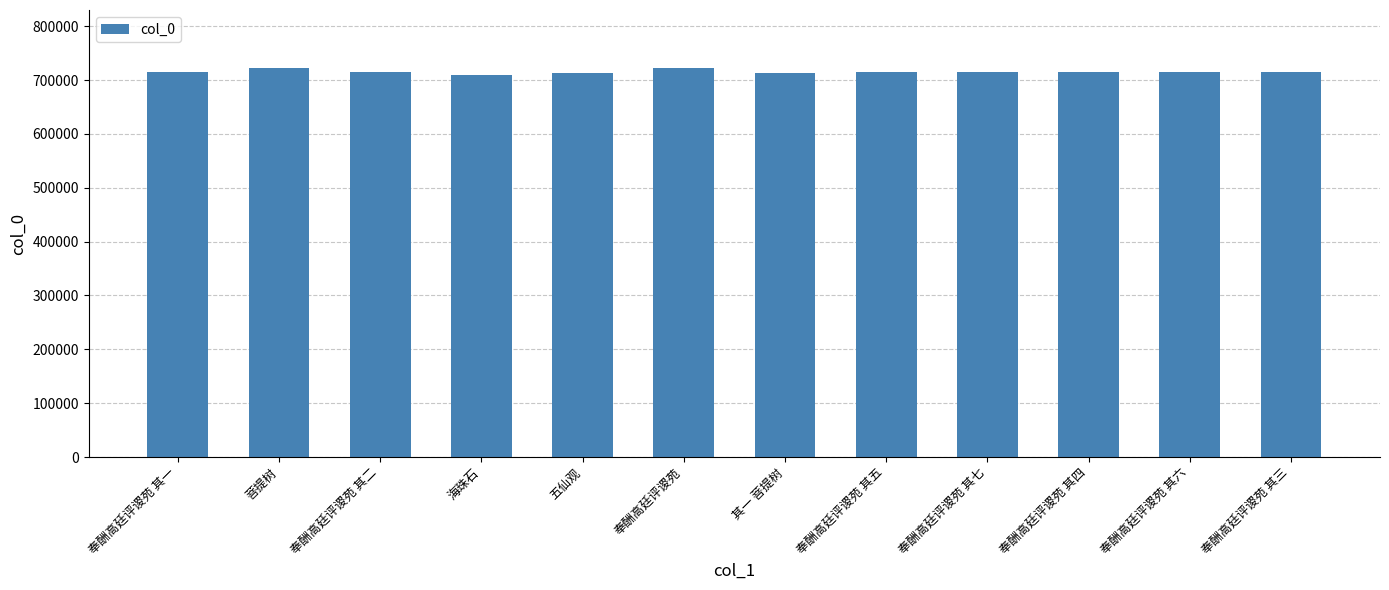

Where does the data first go above 715830?

菩提树